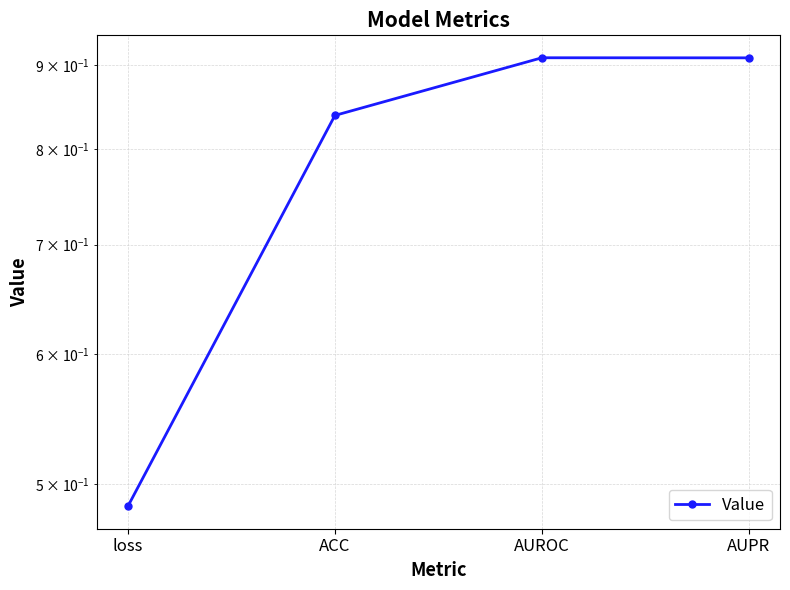

What is the label of the 3rd point from the right?

ACC